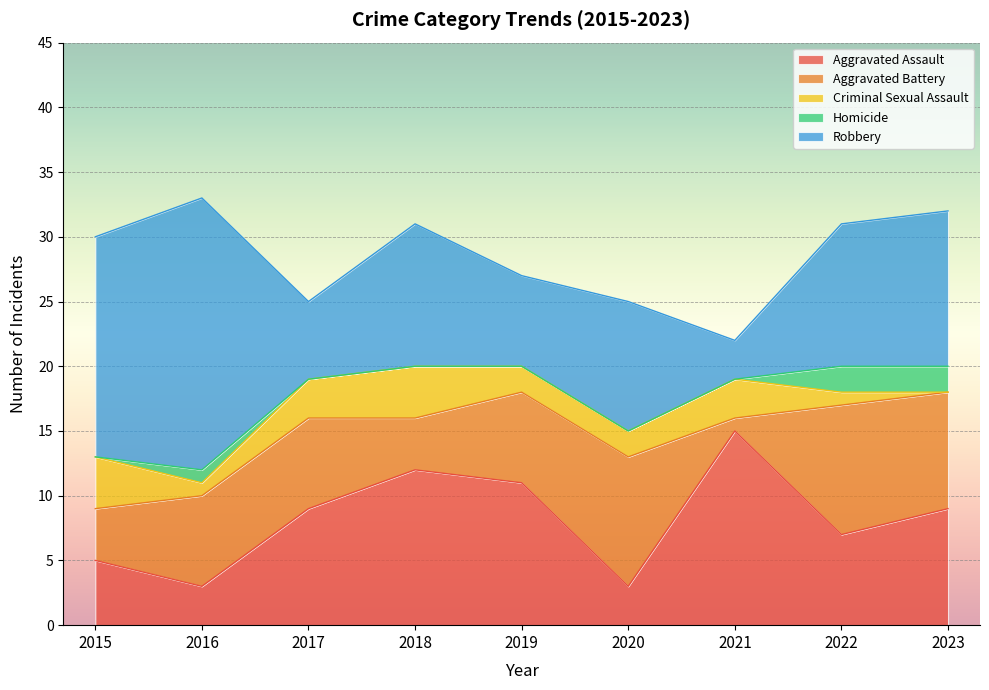

In Aggravated Assault, how many points are higher than both neighbors (excluding endpoints)?

2